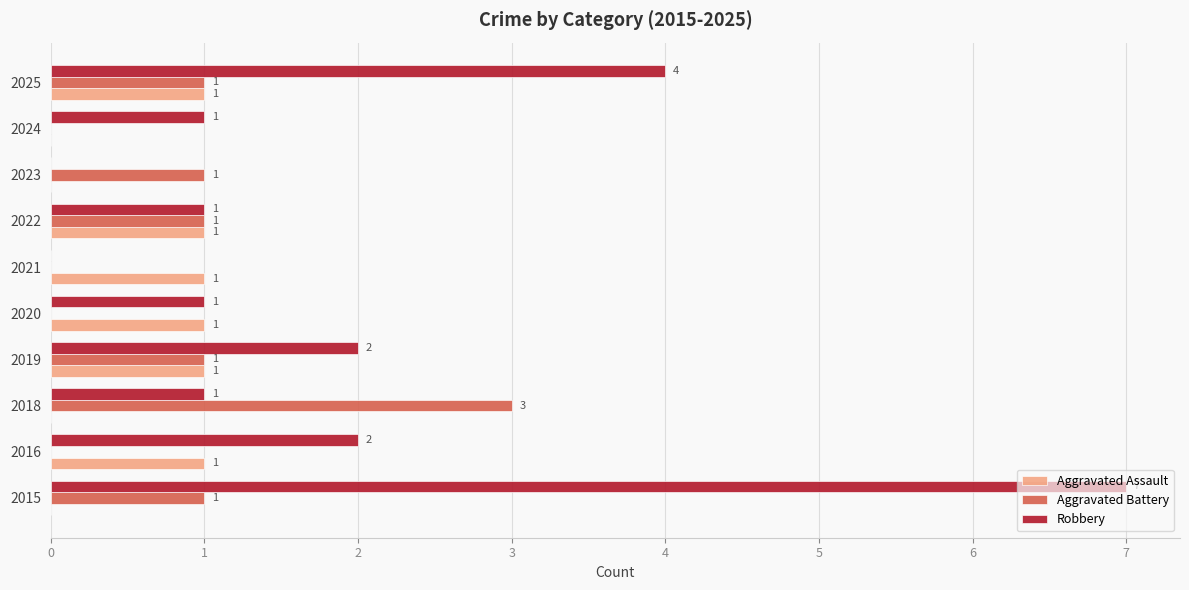

The Robbery series shows 2 at 2015. True or false?

False